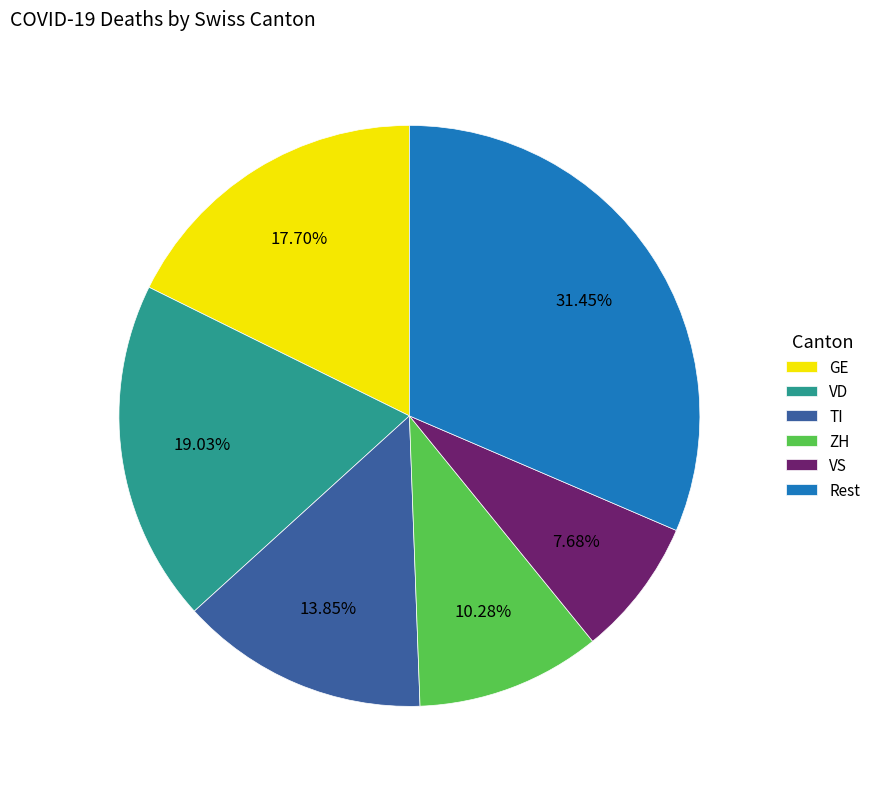

Rank the categories by value from lowest to highest.

VS, ZH, TI, GE, VD, Rest